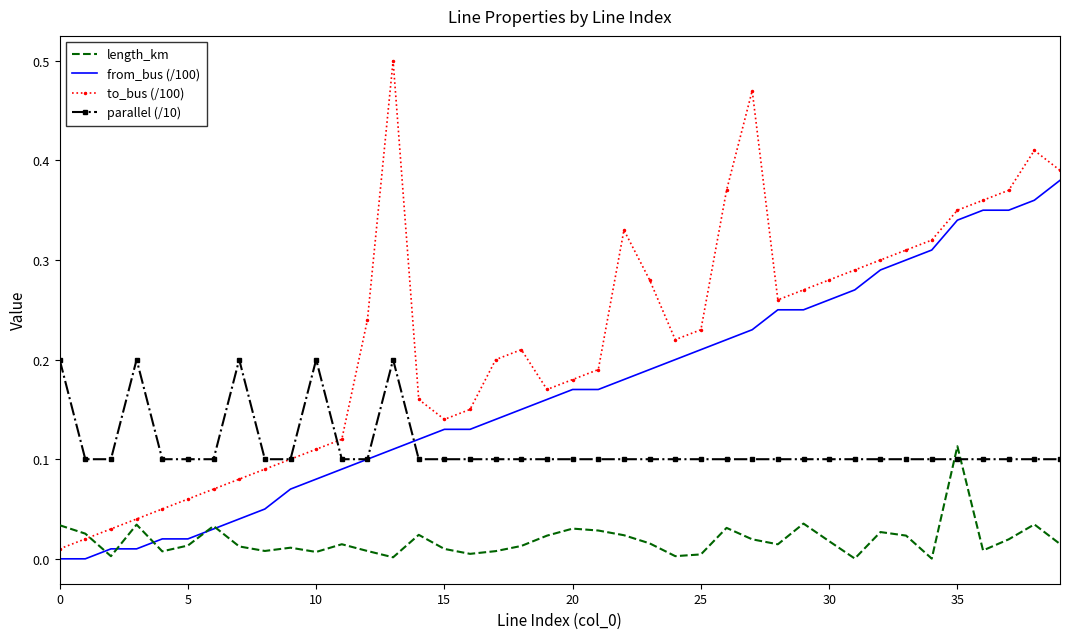

How many parallel (/10) values are between 0 and 1?

40